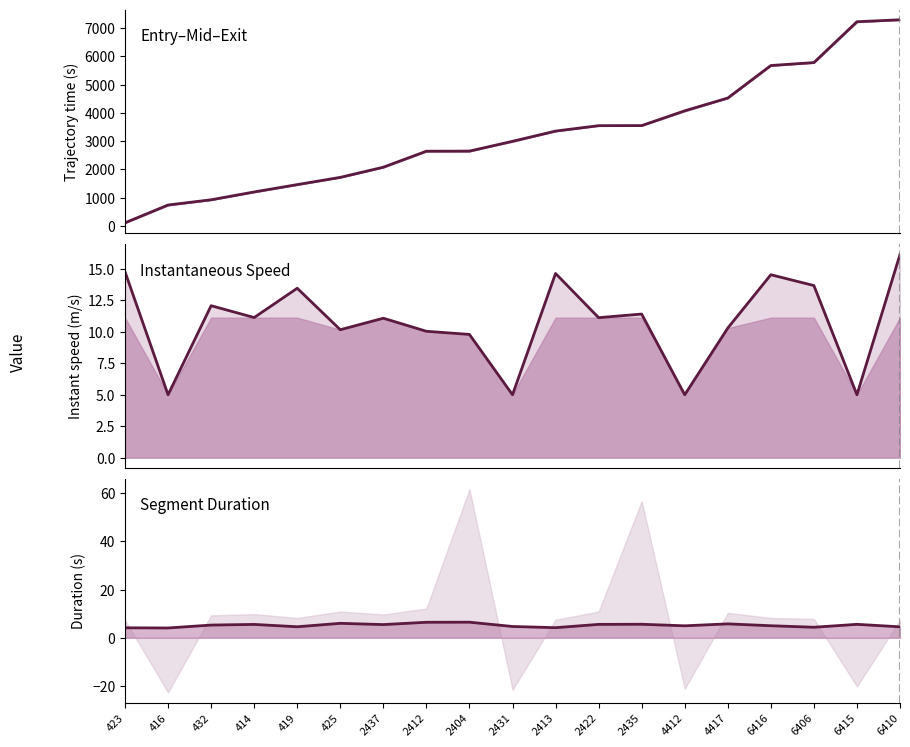

What is the spread (max minus min) of values at 2437?

2074.1